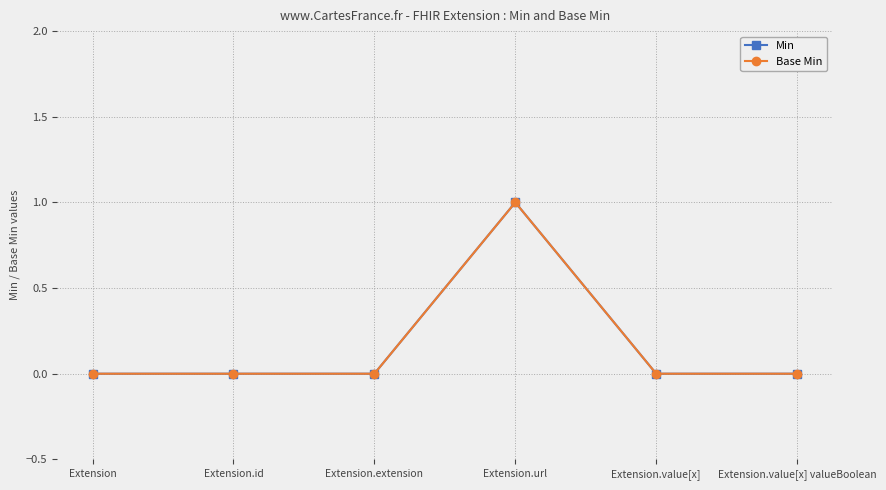

Count the Min values in the range 0 to 1.

6